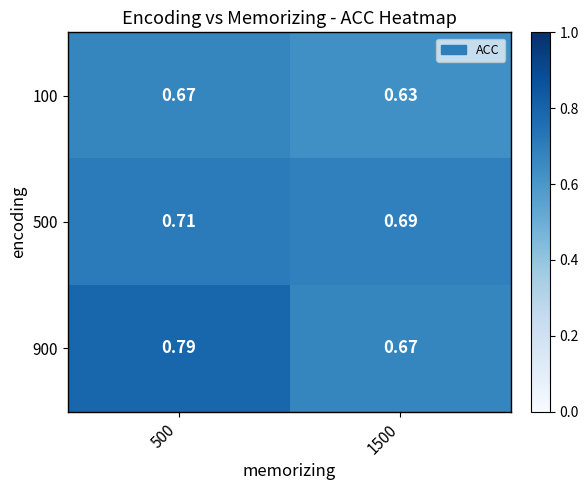

Is the value of 900 at 500 greater than the value of 100 at 1500?

Yes